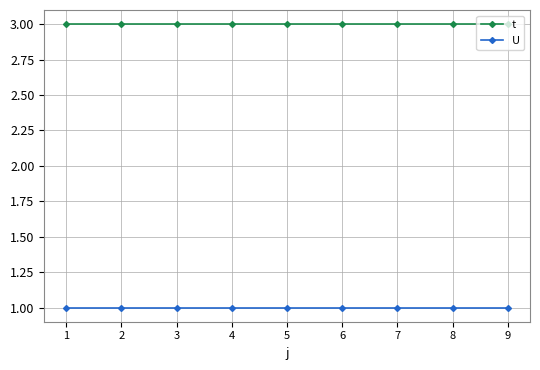

What is the greatest value displayed?

3